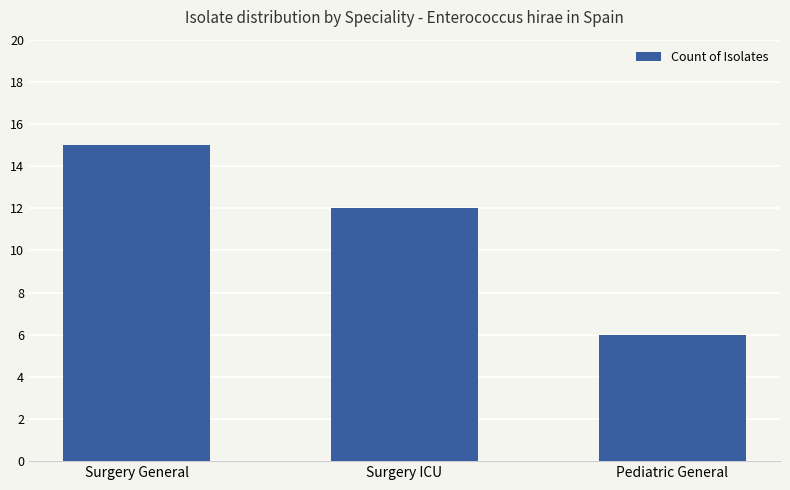

What is the value of the 3rd bar from the left?

6